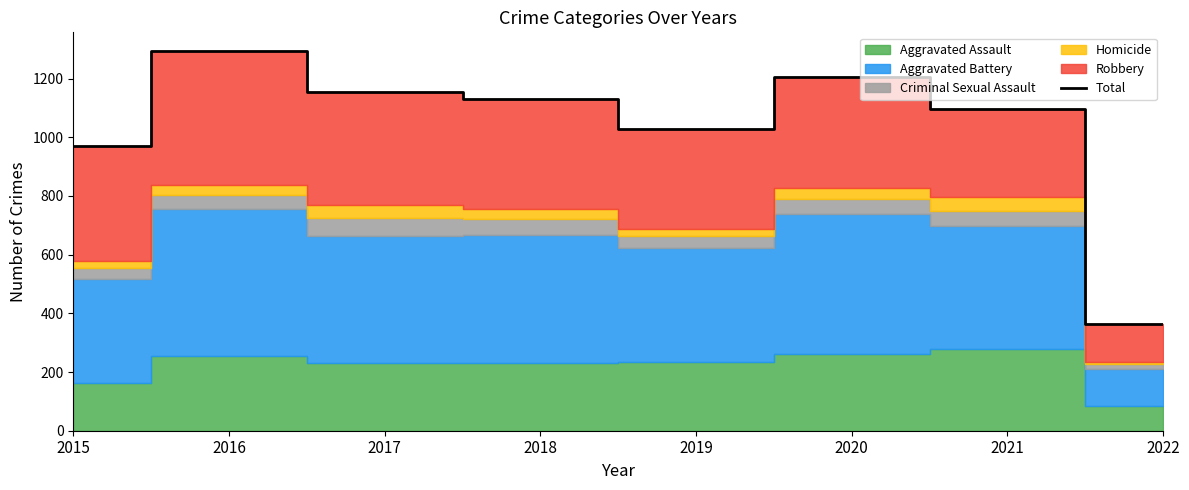

What is the ratio of the value at 2016 to the value at 2022?

3.6